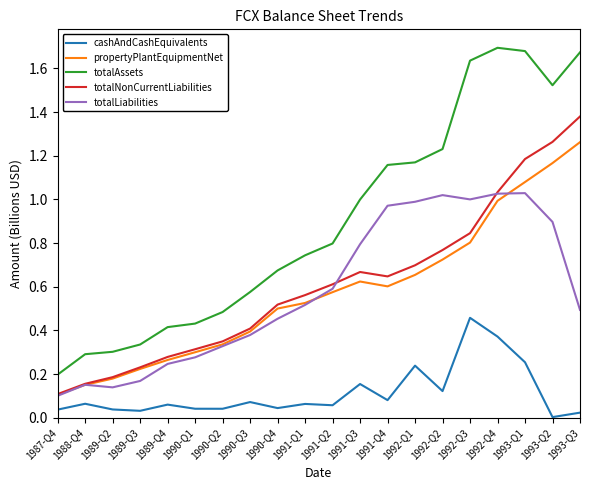

At which label does totalNonCurrentLiabilities reach its minimum?

1987-Q4